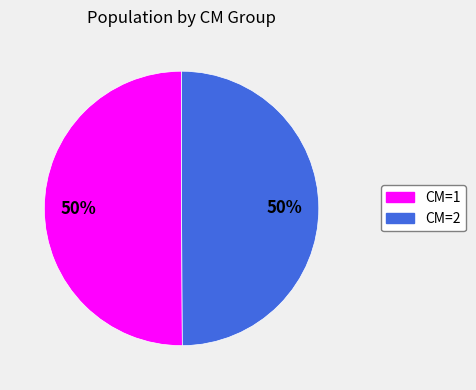

What percentage is the CM=1 slice, to the nearest percent?

50%